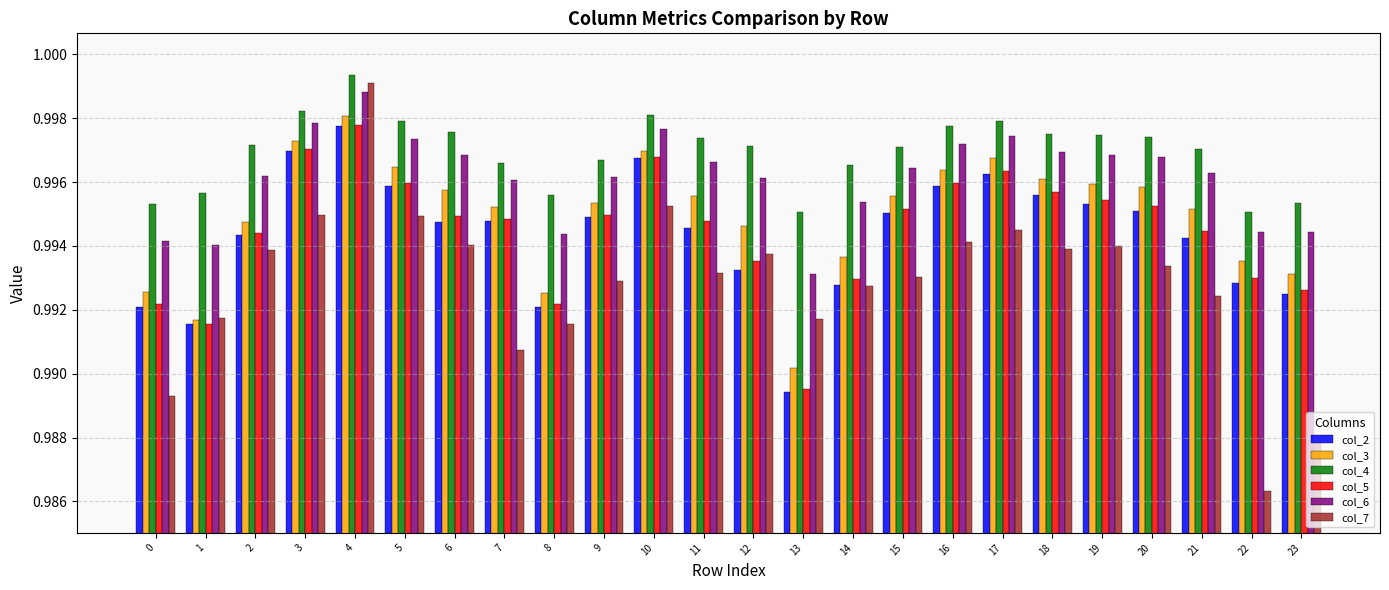

At which label is col_6 closest to 0?

13